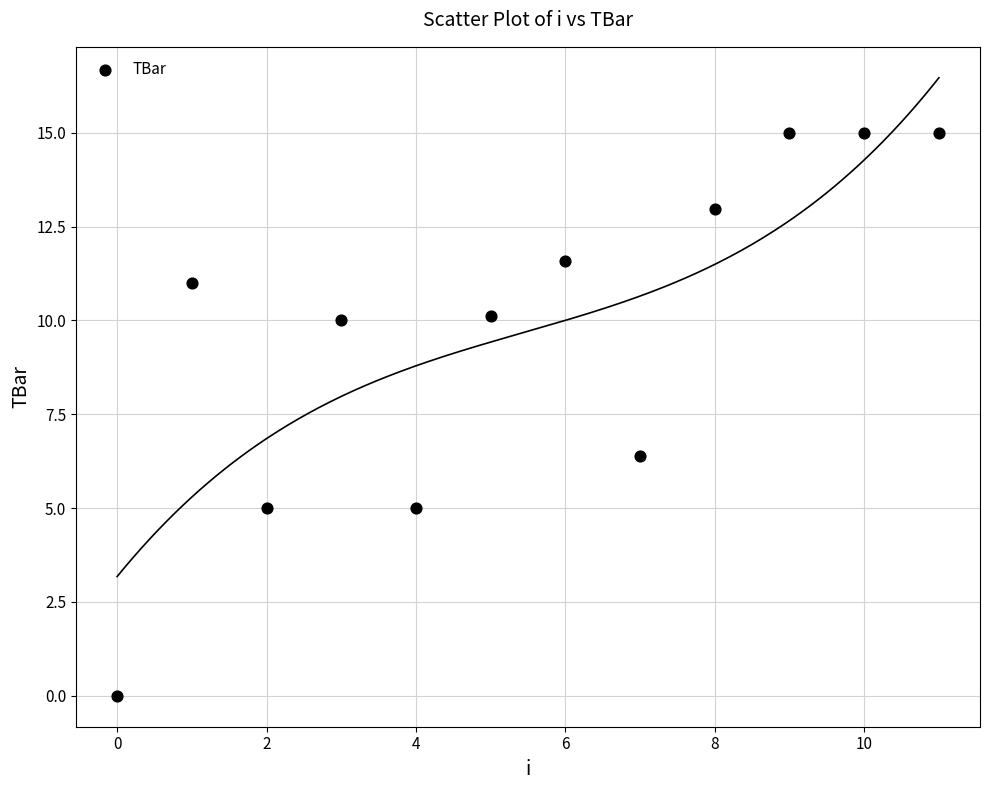

What is the range of Y values (max minus min)?

15.0